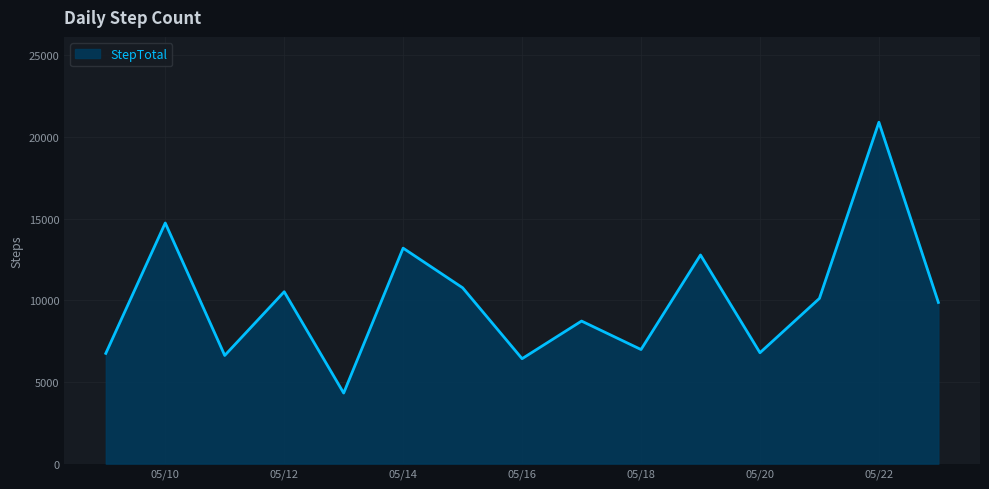

What is the maximum value shown in the chart?

20897